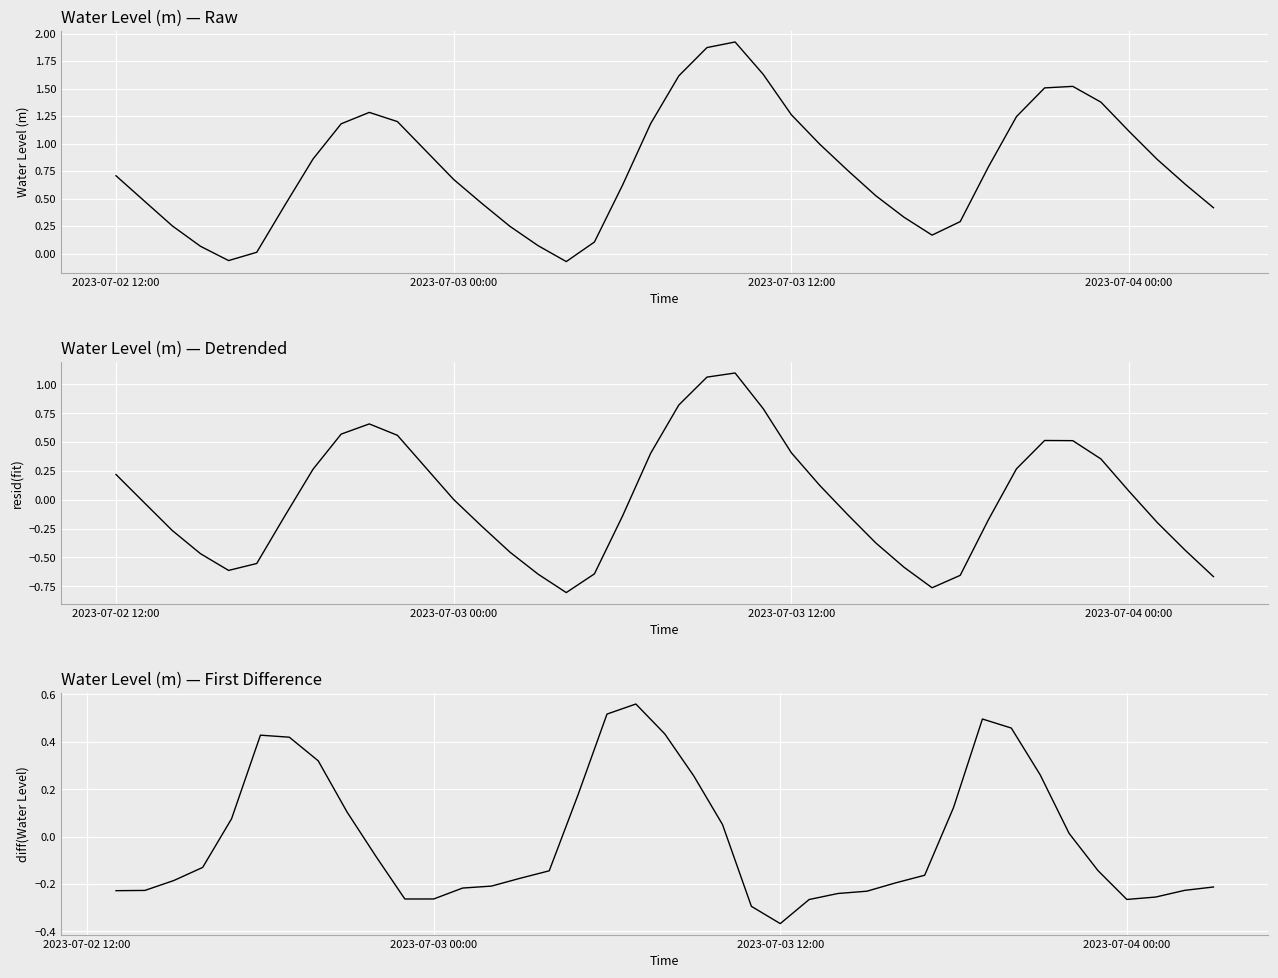

How many positive values are there?

38